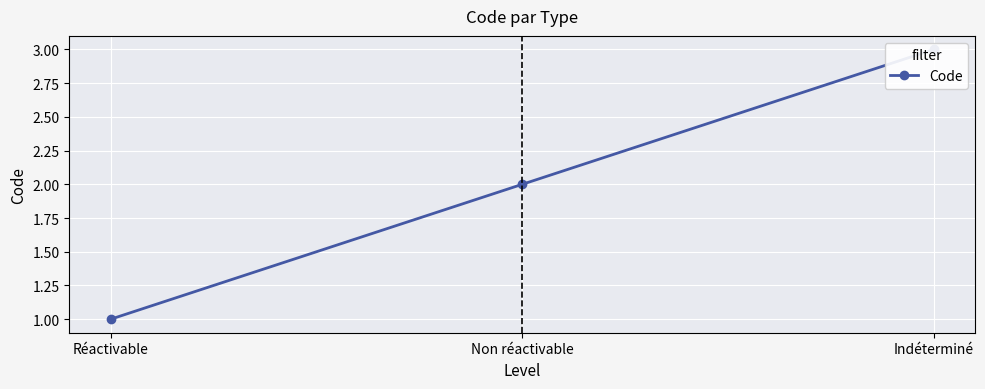

How many lines are shown in the chart?

1